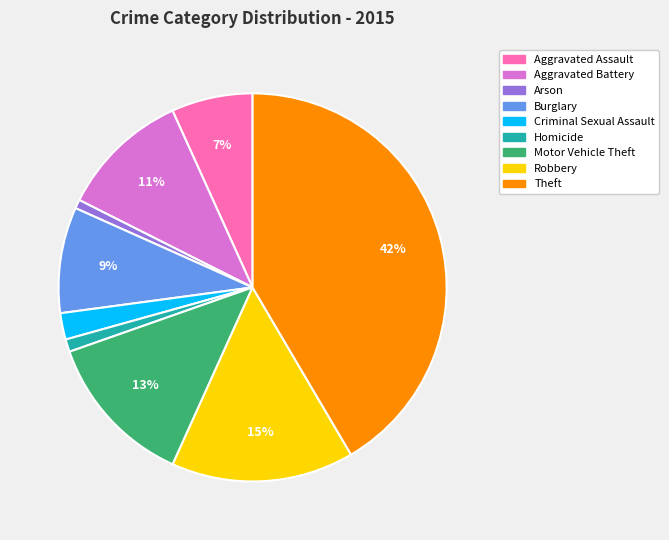

Does Aggravated Assault represent more than half of the total?

No